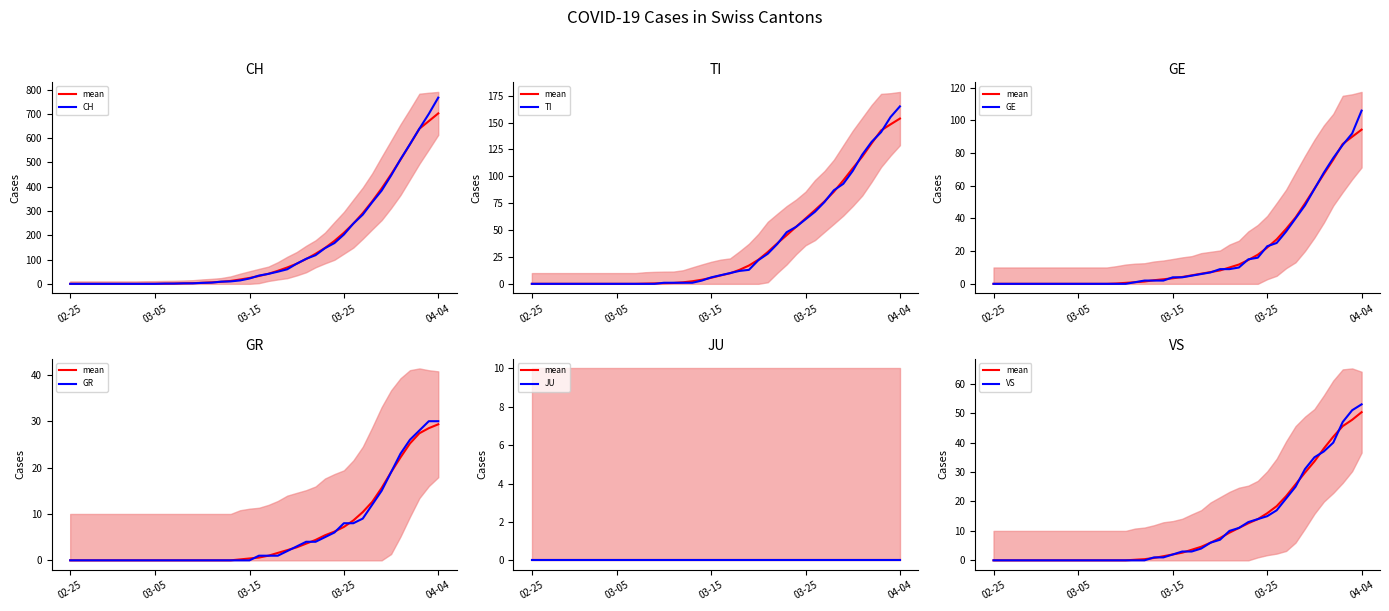

Rank the series at 03-25 from highest to lowest value.

CH, TI, GE, VS, GR